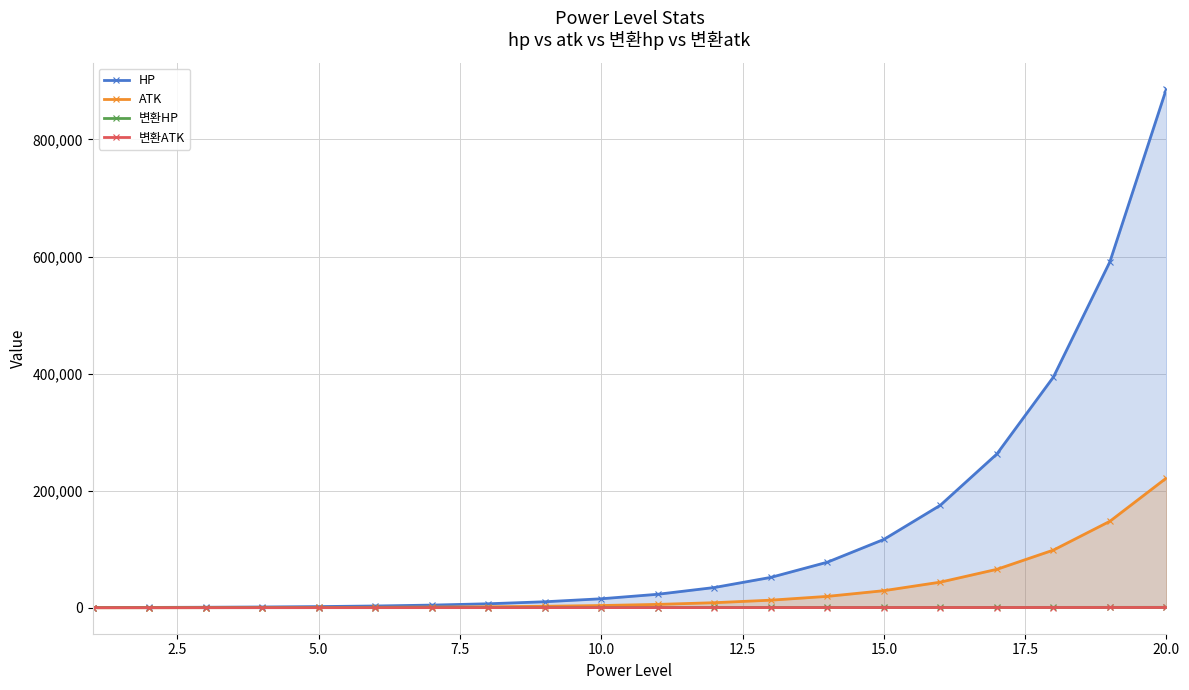

What is the value of the HP point at the 17th from the left?

262736.3